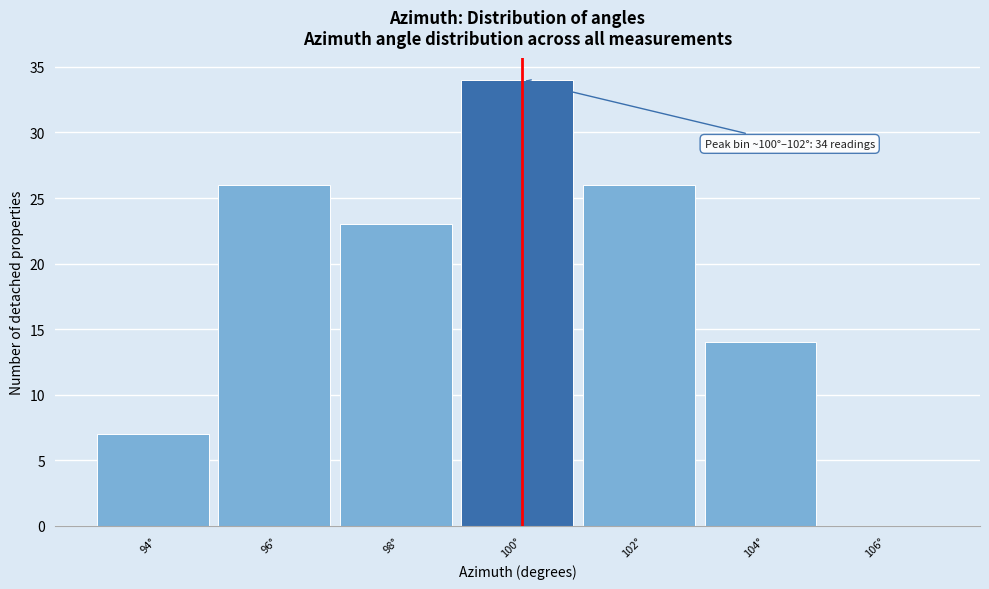

Reading left to right, extract all data points from this chart.

94°=7	96°=26	98°=23	100°=34	102°=26	104°=14	106°=0